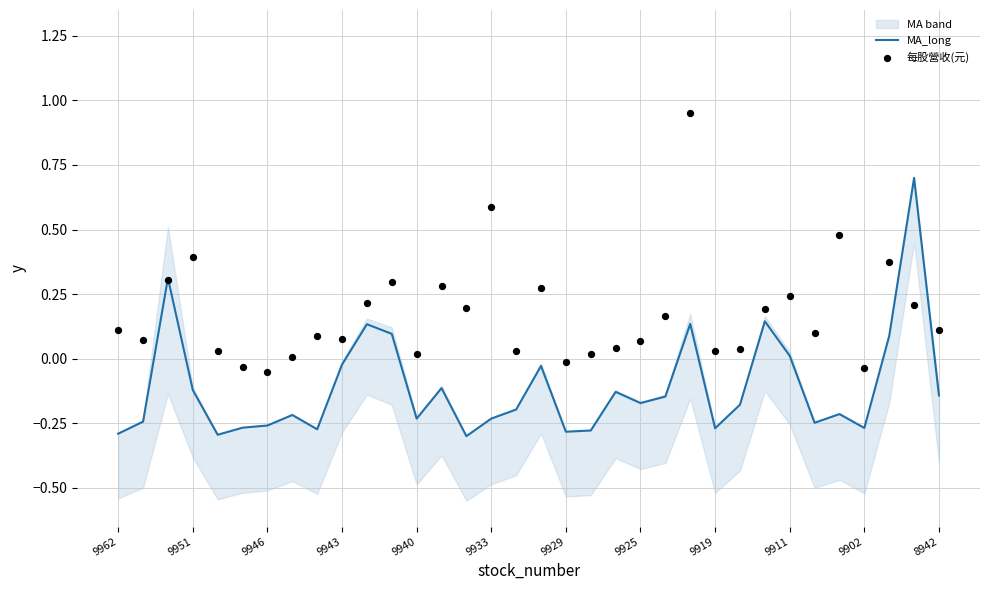

The MA_long series shows -0.1 at 9933. True or false?

False